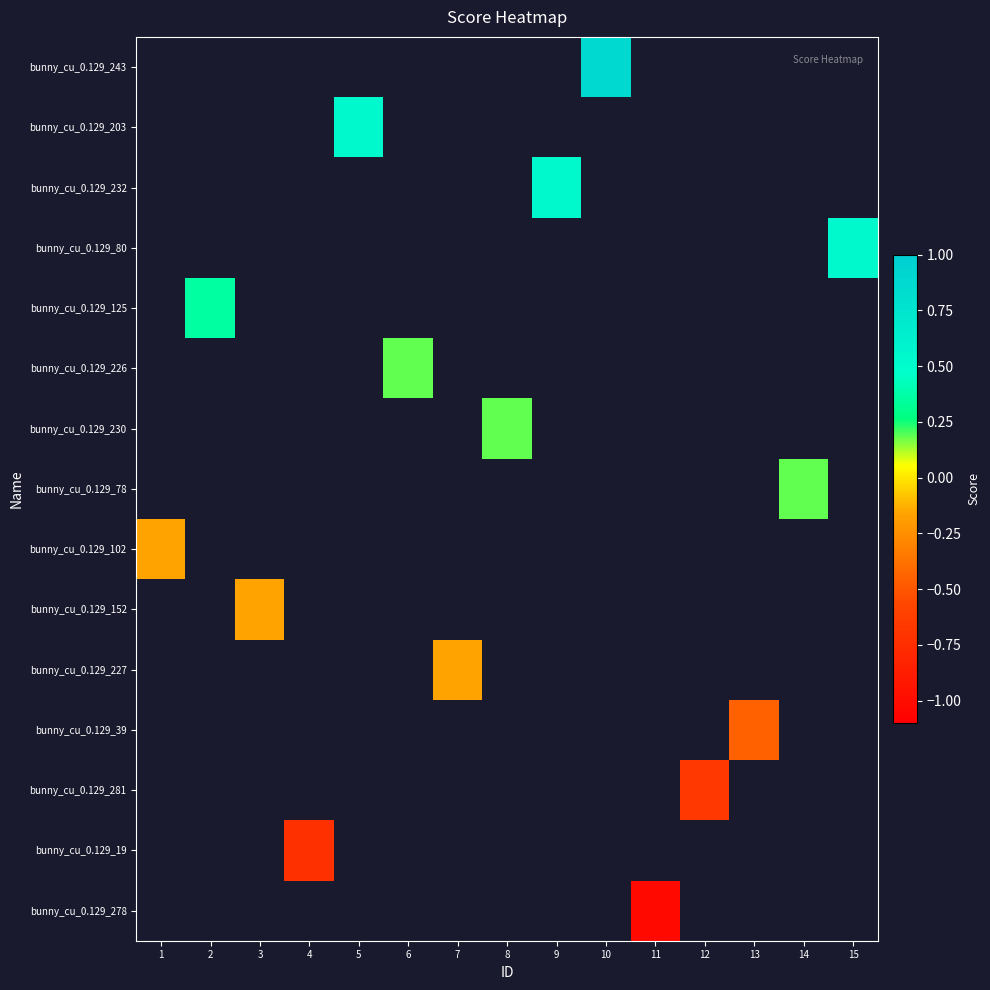

How many values in bunny_cu_0.129_243 are above zero?

1